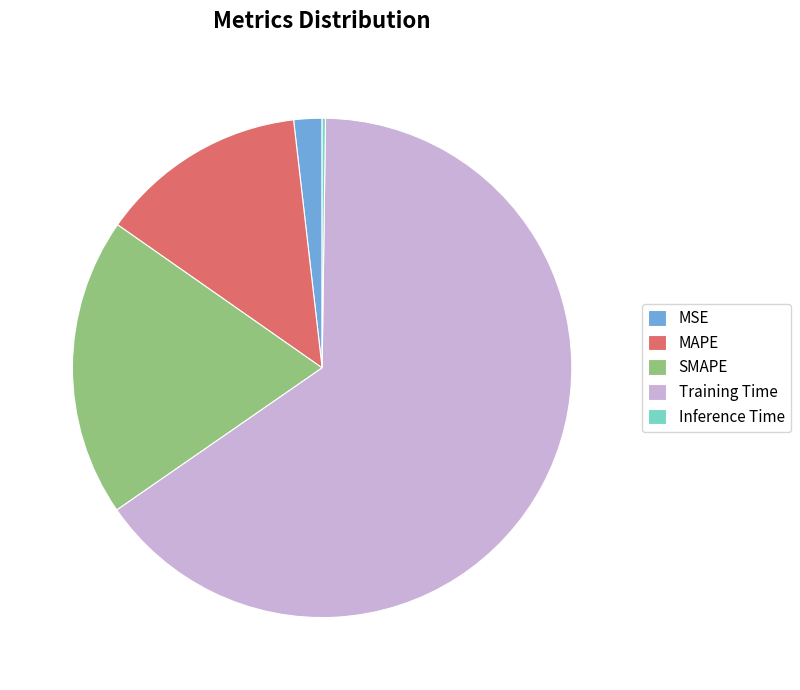

Which category has the biggest portion of the pie?

Training Time